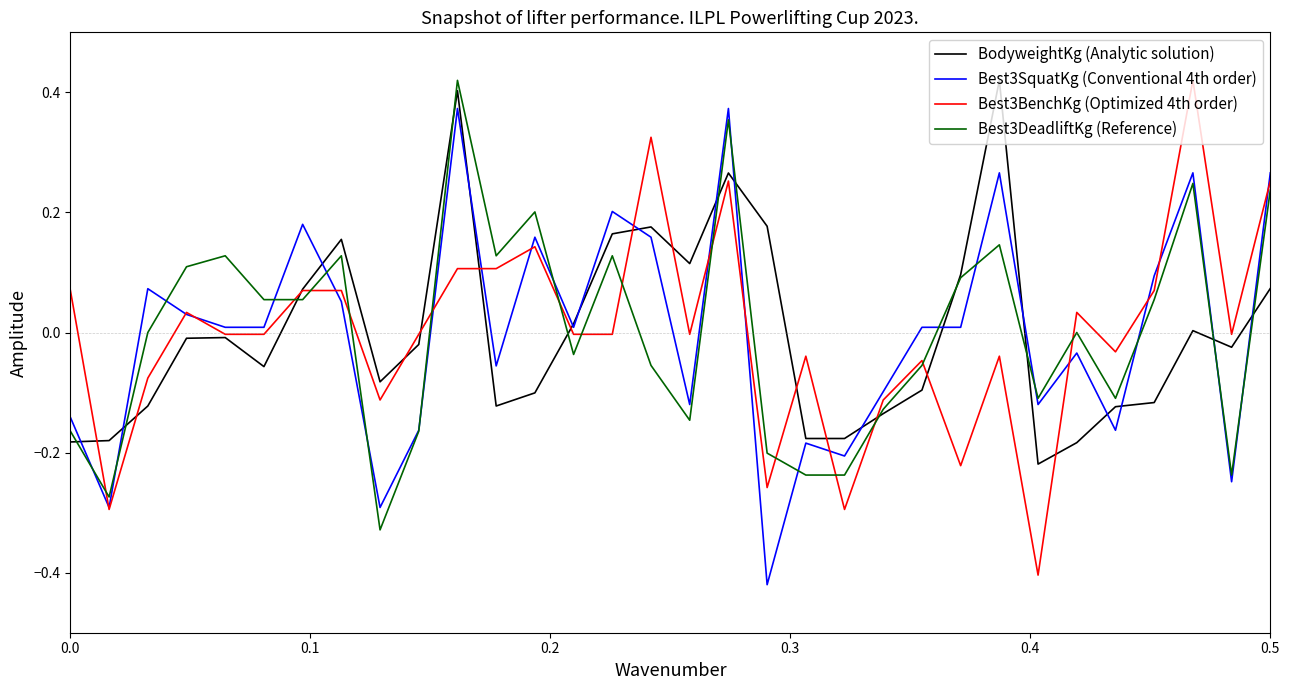

What is the maximum value shown in the chart?

0.4